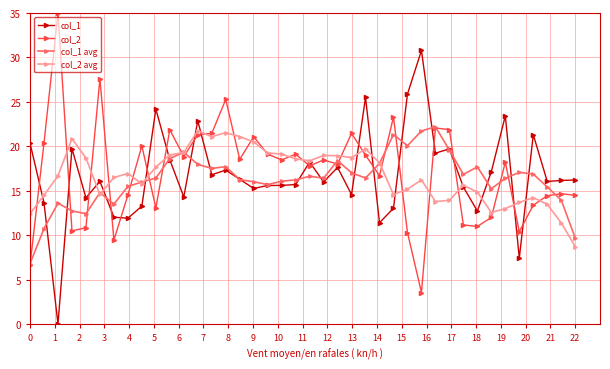

True or false: col_1 avg and col_2 intersect in this chart.

True